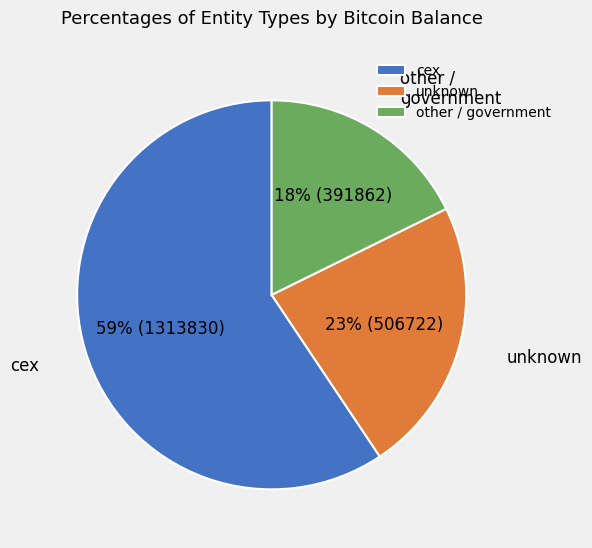

Which slice is the smallest?

other / government